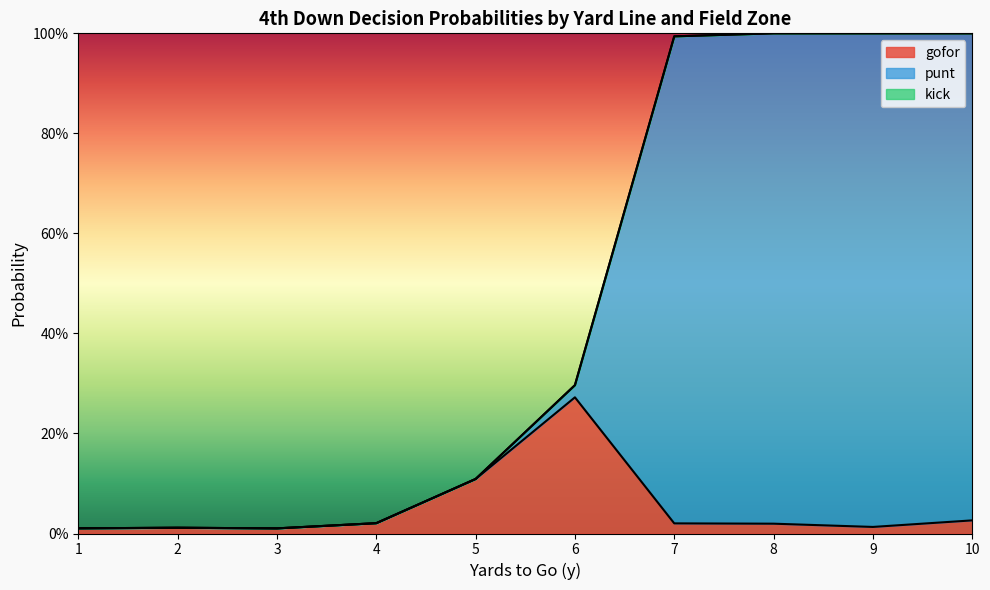

True or false: kick and gofor cross at least once.

False